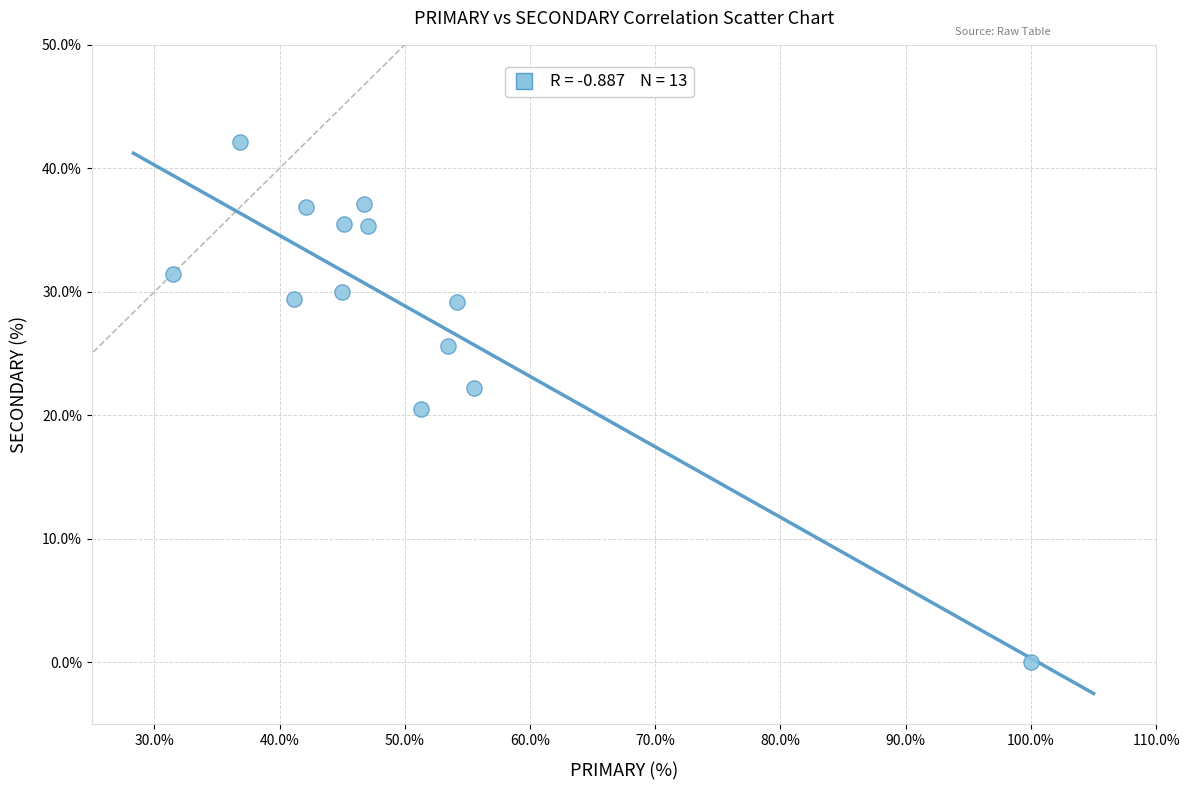

What is the range of Y values (max minus min)?

42.1